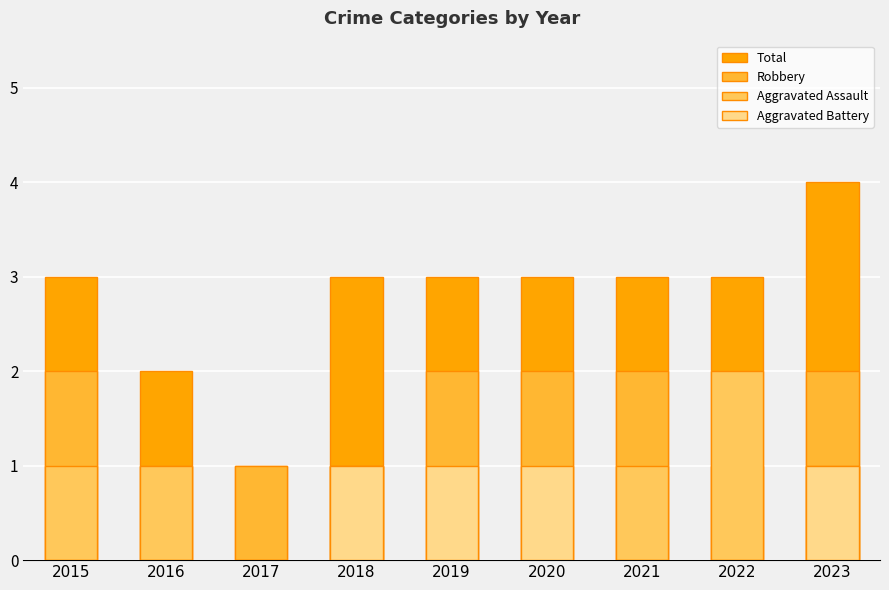

Between 2017 and 2018, which is larger?

2018